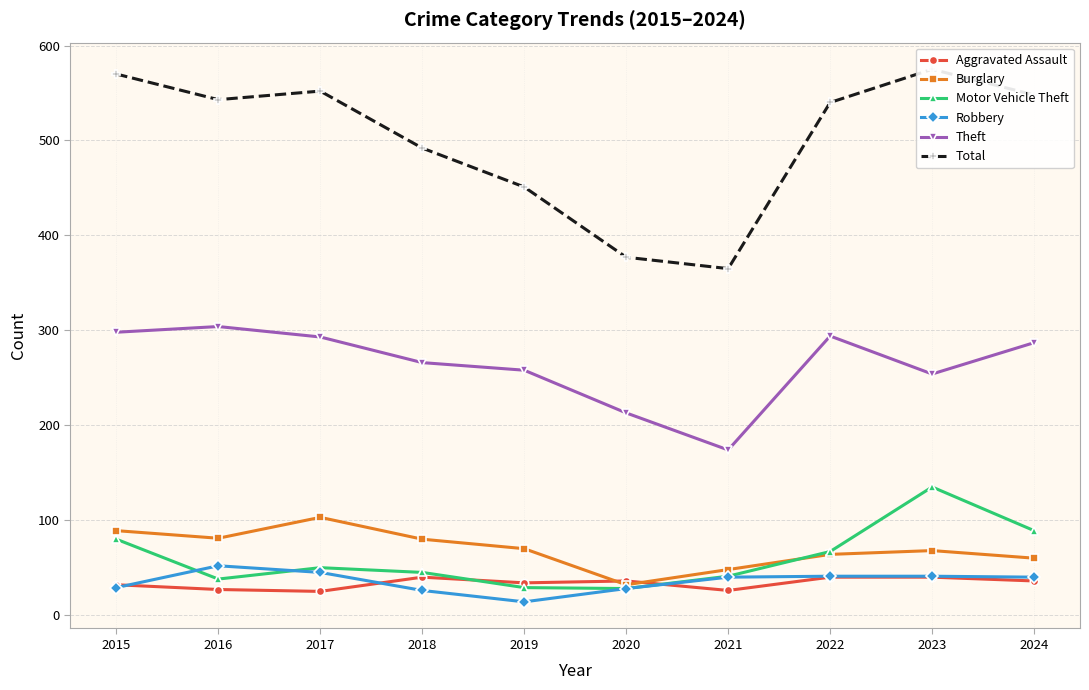

At which label does Total first exceed 543?

2015